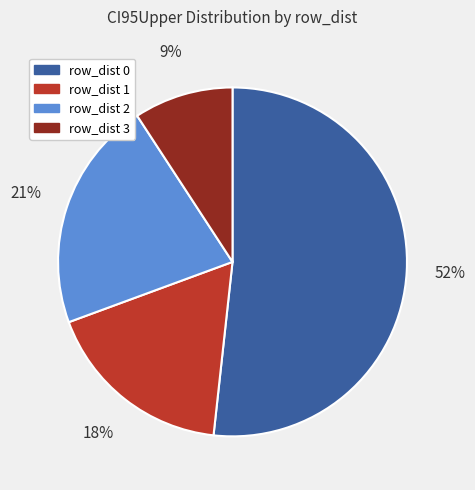

How many slices are in this pie chart?

4